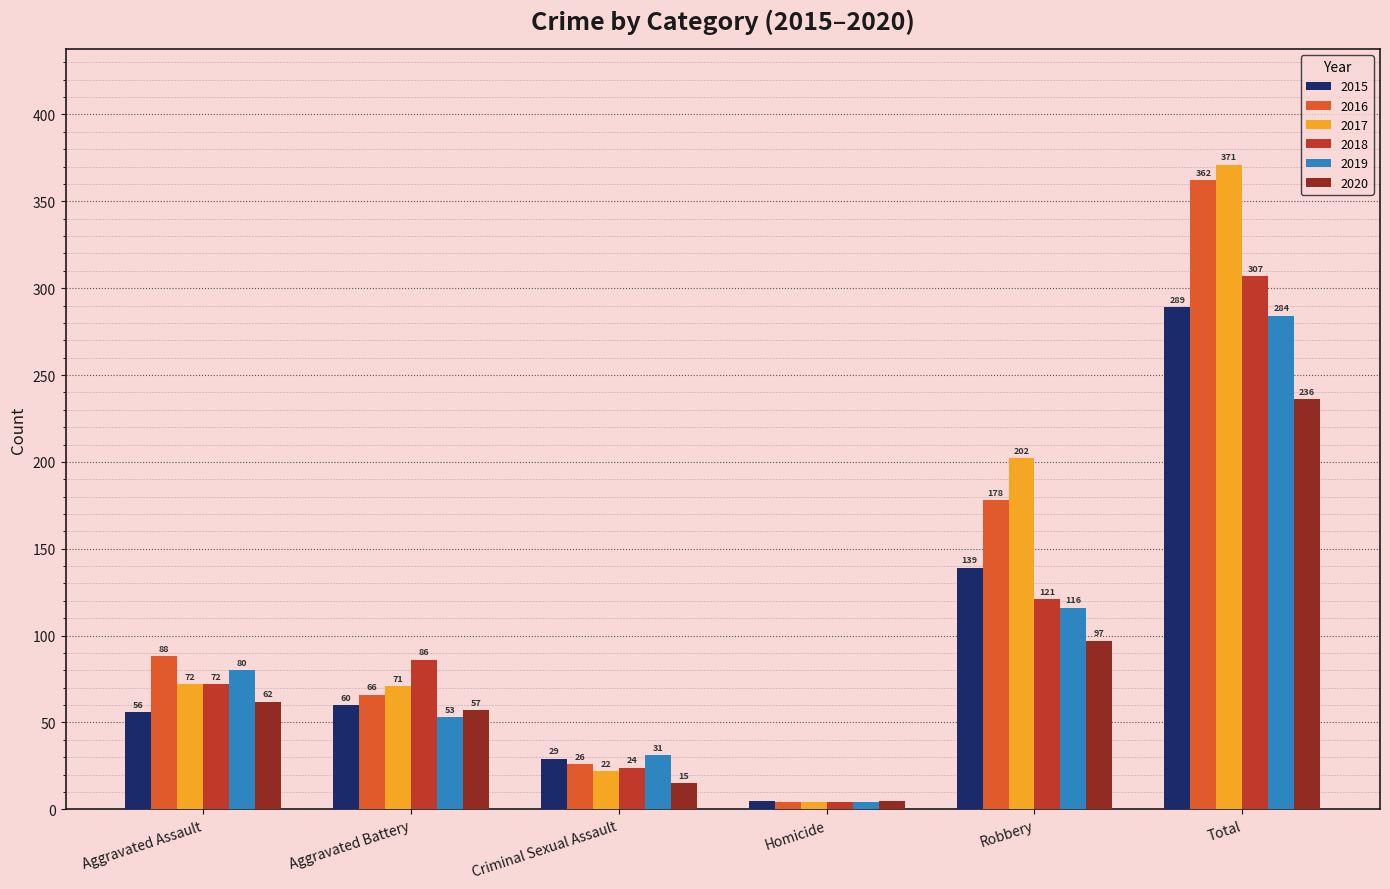

What position from the right is Criminal Sexual Assault?

4